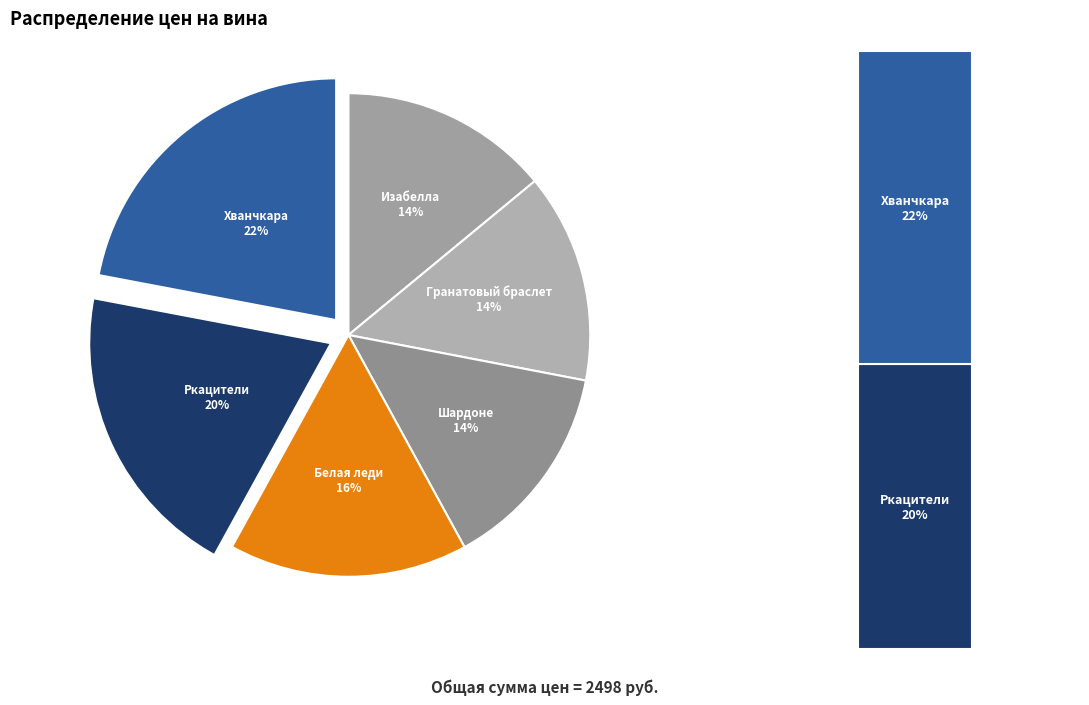

What percentage is the Изабелла slice, to the nearest percent?

14%